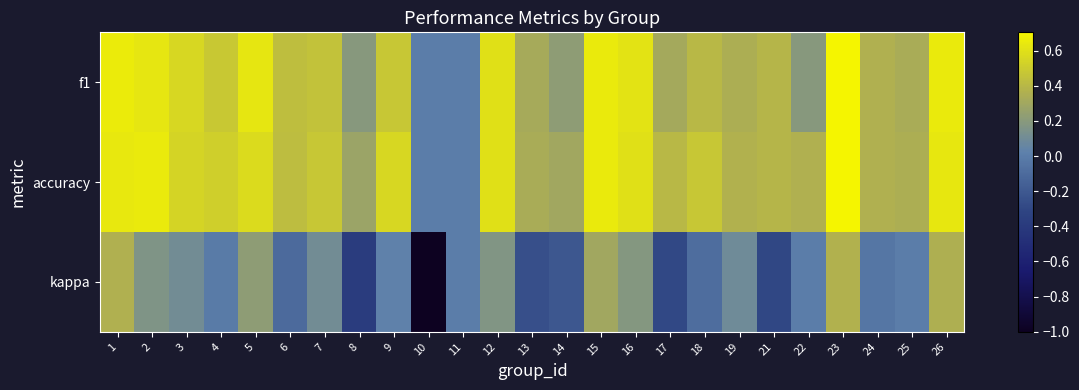

At 7, list the series in order from largest to smallest.

accuracy, f1, kappa